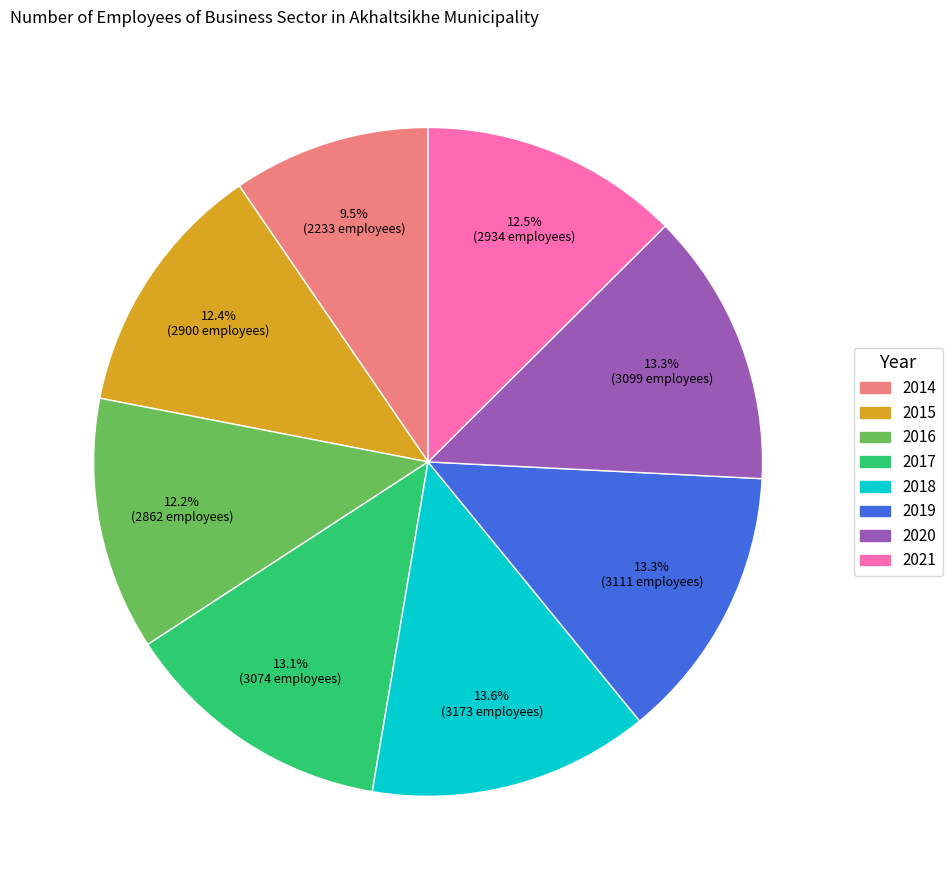

Does 2015 account for over 50% of the chart?

No